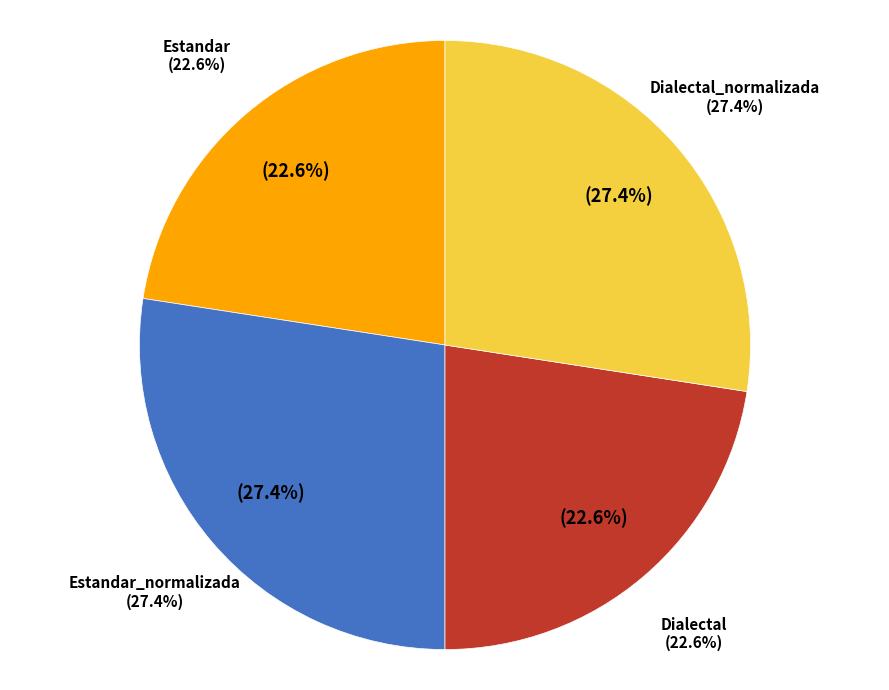

How many segments does this pie chart have?

4